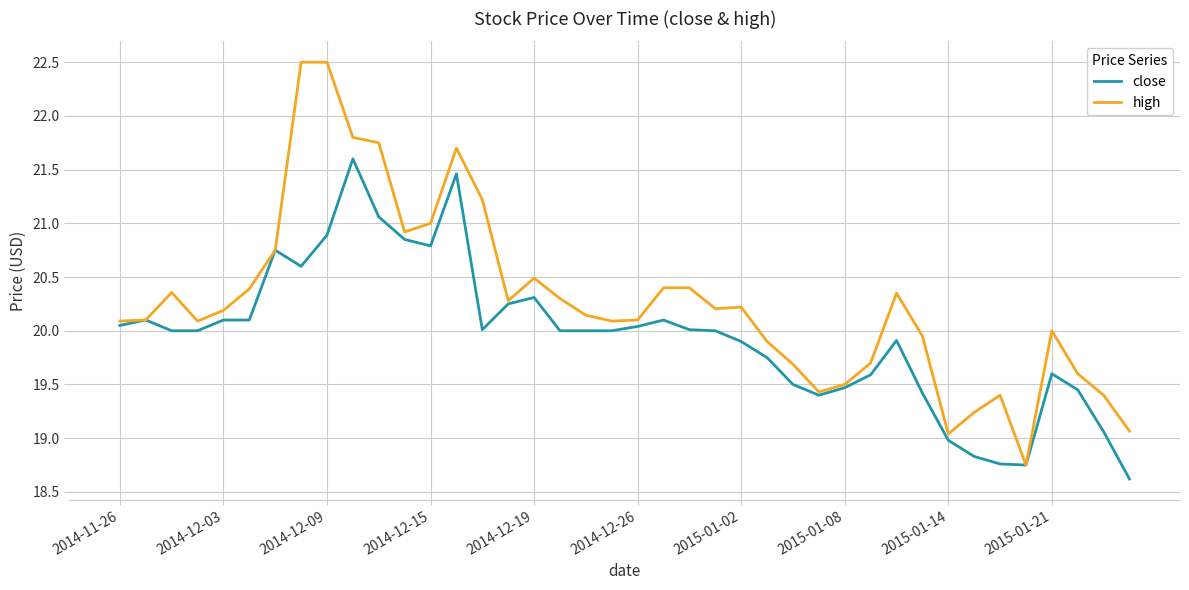

Which series has the largest total across all categories?

high